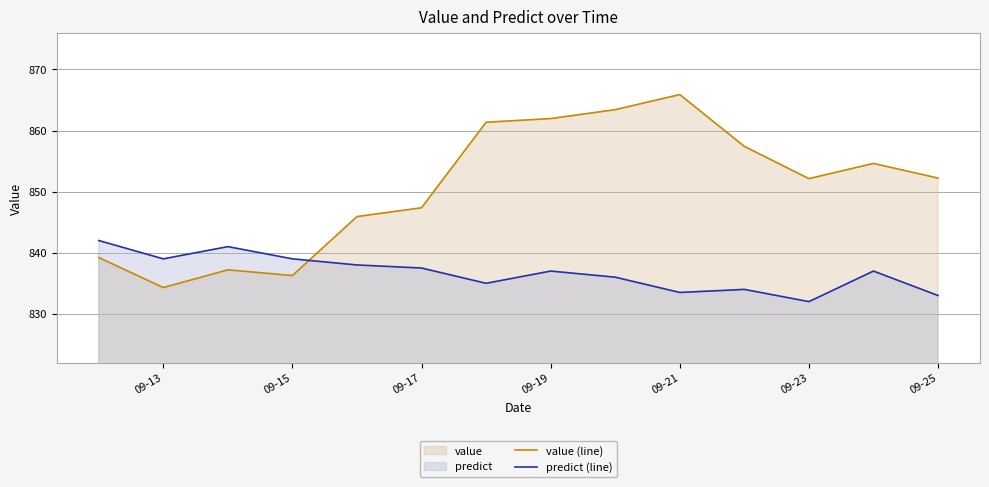

Reading right to left, transcribe all the data shown in this chart.

value (line): 852.2	854.6	852.1	857.4	865.9	863.4	862.0	861.4	847.4	845.9	836.3	837.2	834.3	839.2
predict (line): 833.0	837.0	832.0	834.0	833.5	836.0	837.0	835.0	837.5	838.0	839.0	841.0	839.0	842.0